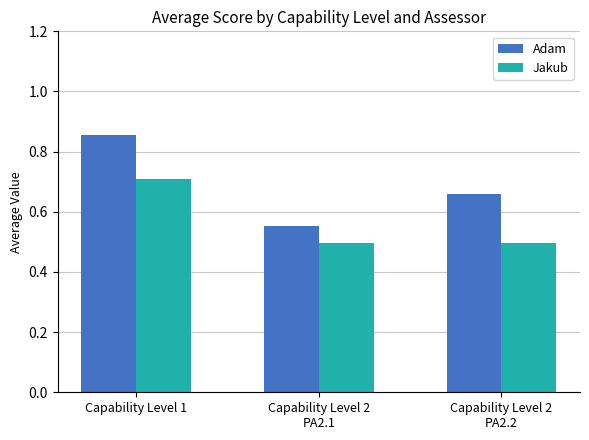

Which series has the widest spread of values?

Adam